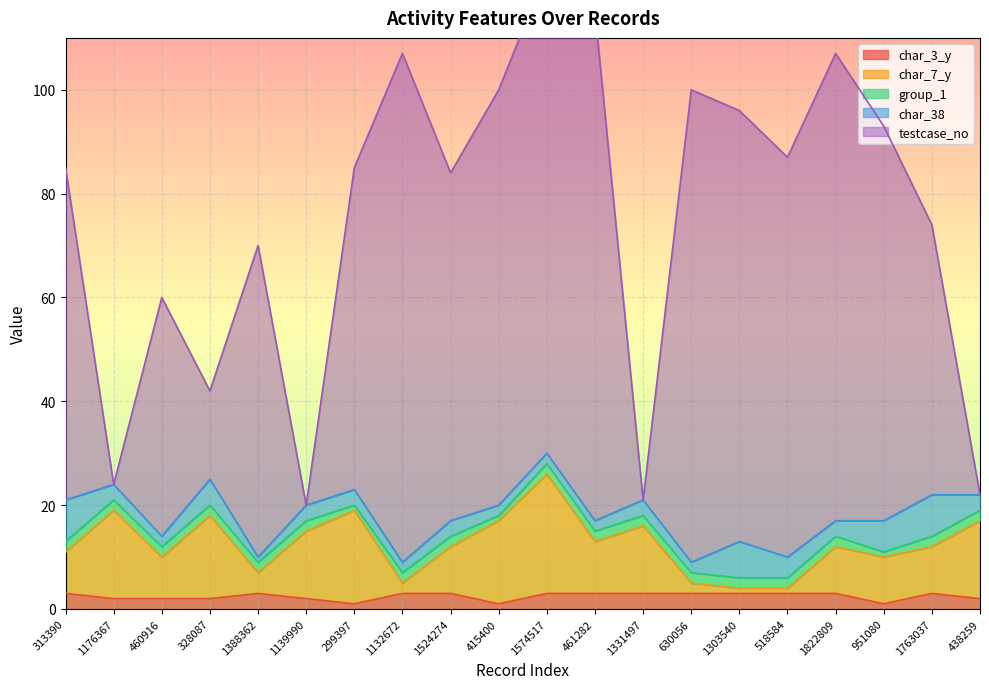

Which series has the largest total across all categories?

testcase_no